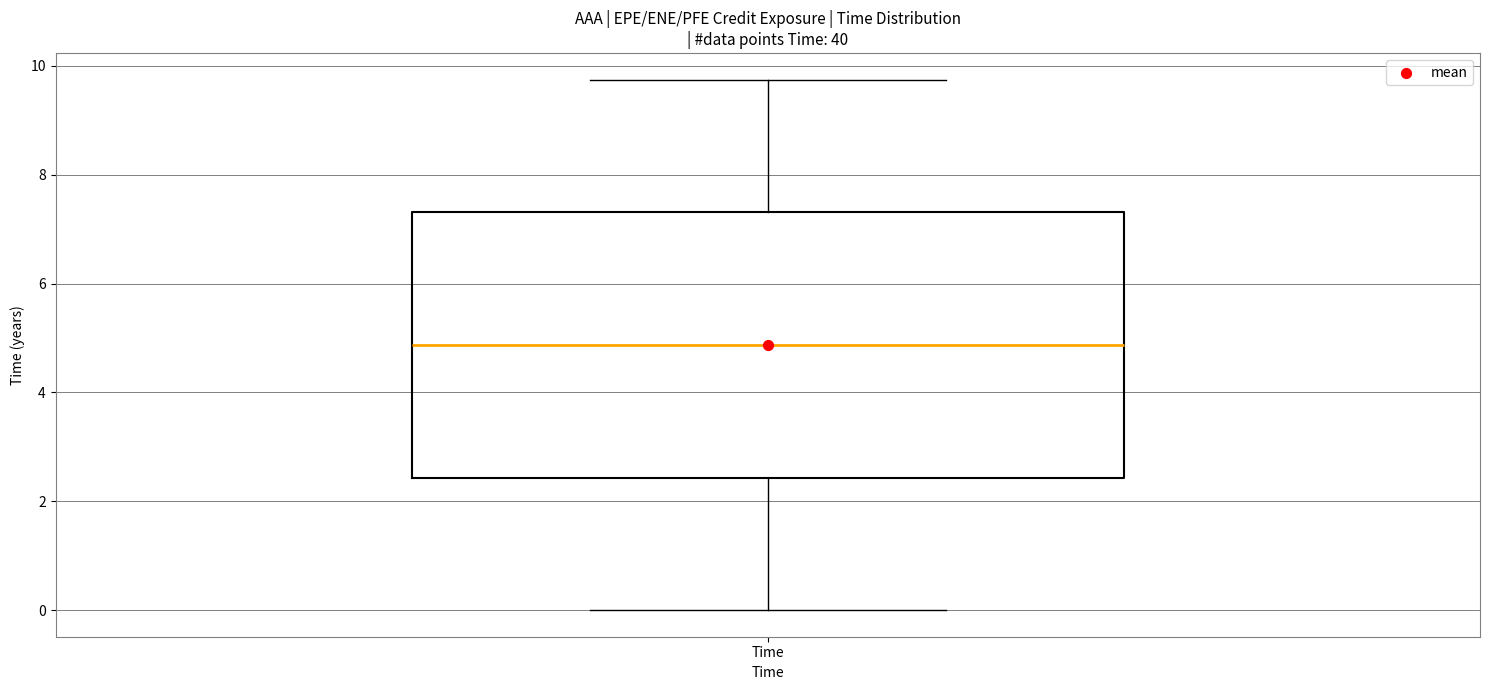

Transcribe this box plot: give where the median line is, the range the box spans, and where the two whiskers end, as read against the y-axis. The values are not printed on the chart, so give them approximately, as read against the axis.

median 4.8, box 2.4 to 7.4, whiskers 0.0 to 9.8